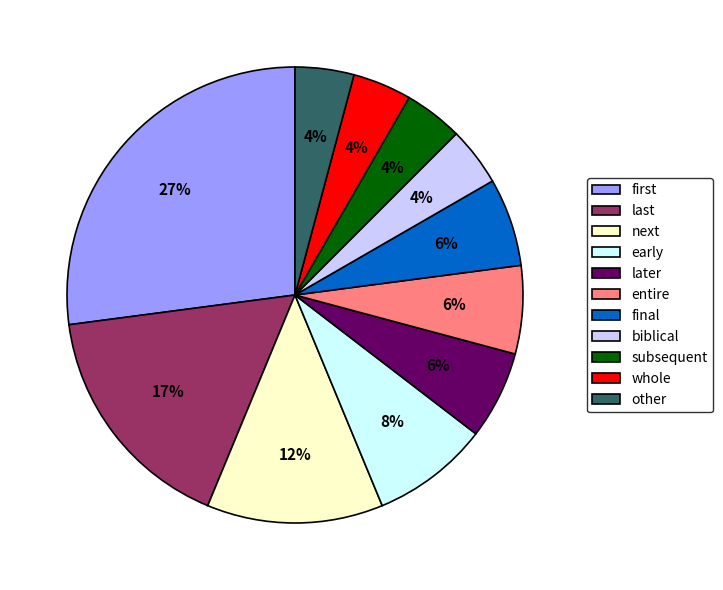

To the nearest percent, what is the combined percentage of other and subsequent?

8%